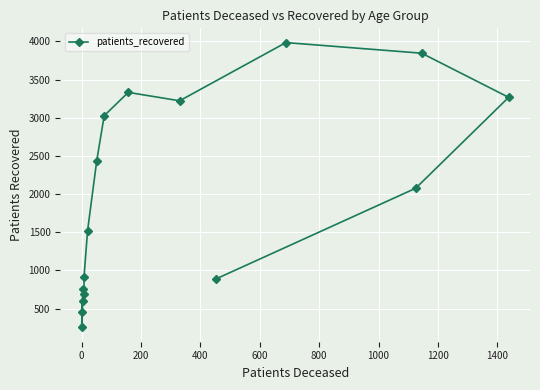

How many points are higher than both their immediate neighbors (excluding endpoints)?

2